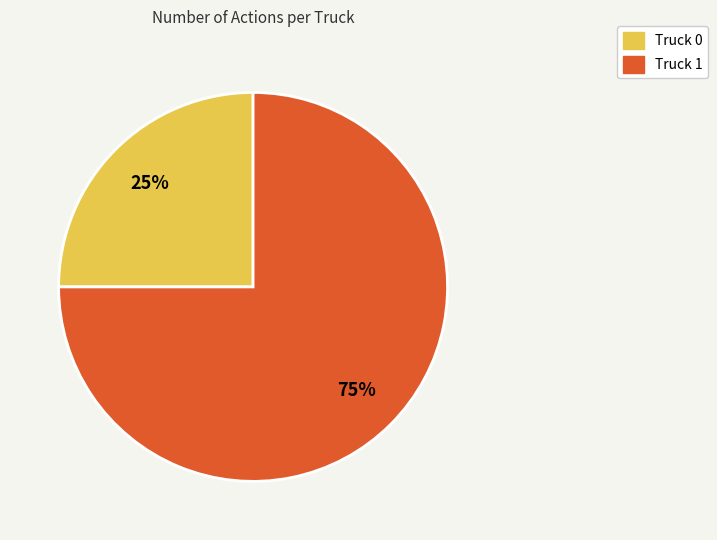

Do Truck 0 and Truck 1 together represent more than half of the pie?

Yes